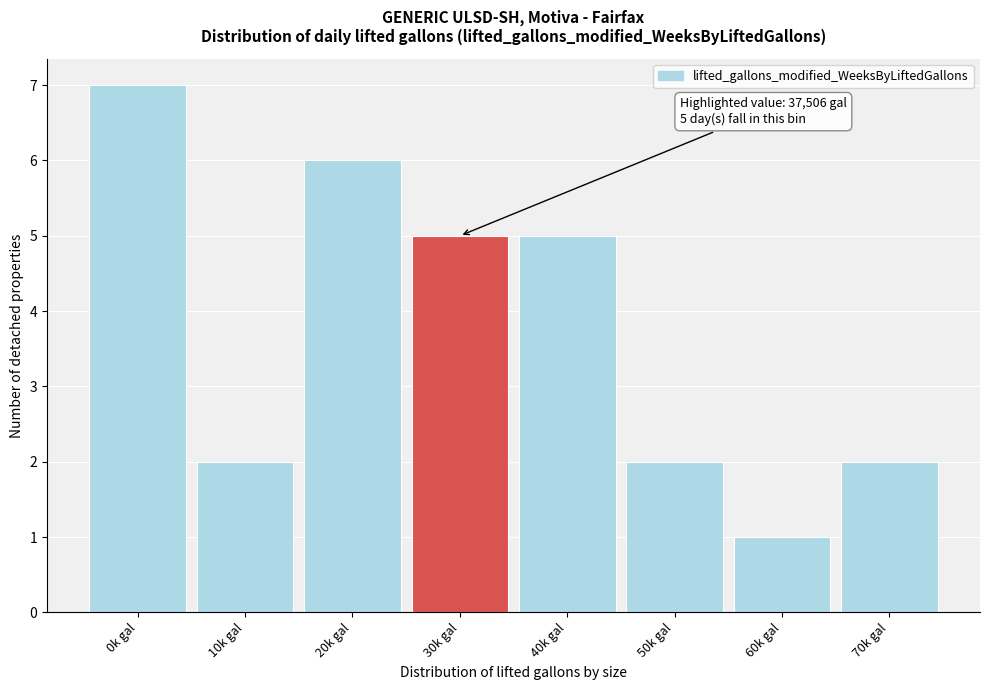

Reading left to right, what are all the values shown in this chart?

7	2	6	5	5	2	1	2